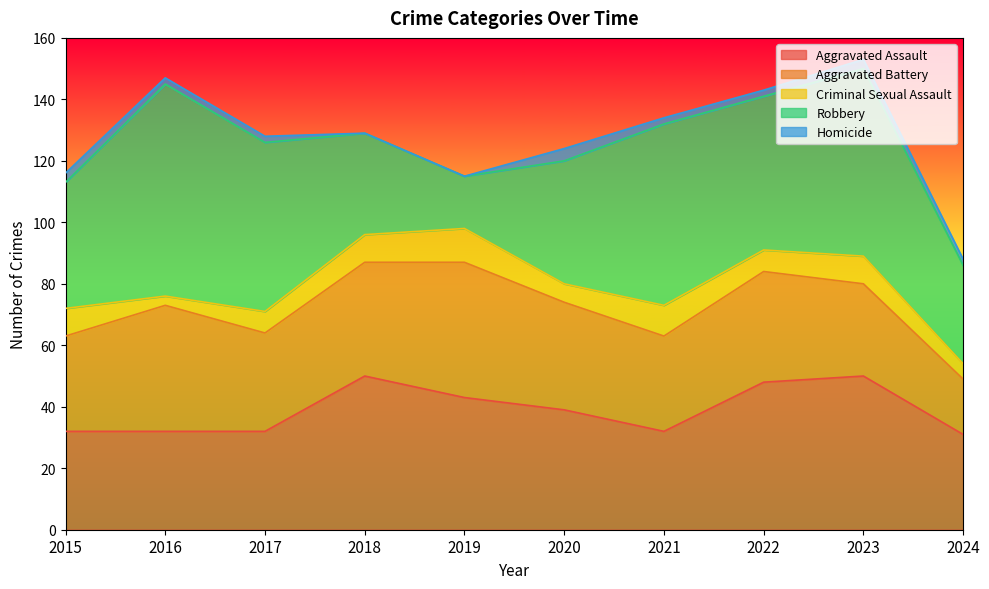

How many data points in Aggravated Battery are above 35?

4